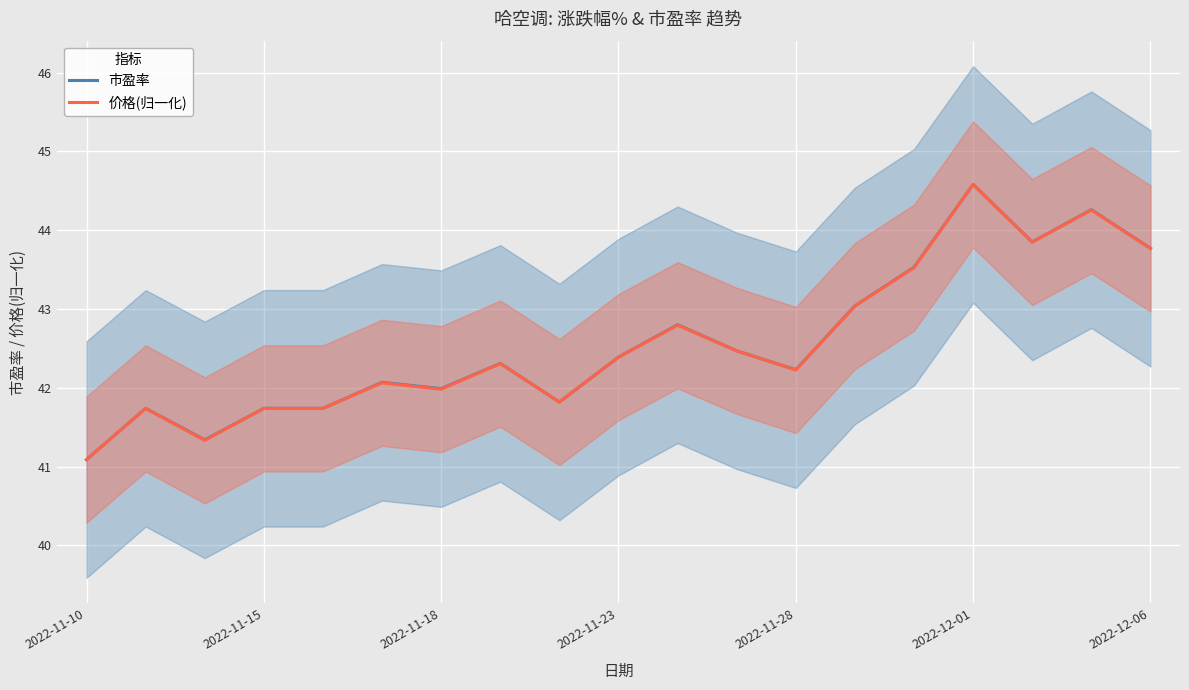

How many lines are shown in the chart?

2